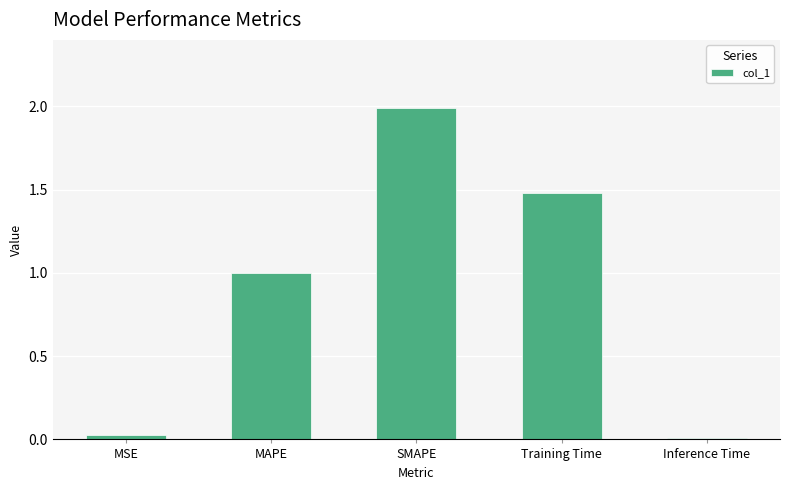

What is the label of the 4th bar from the right?

MAPE